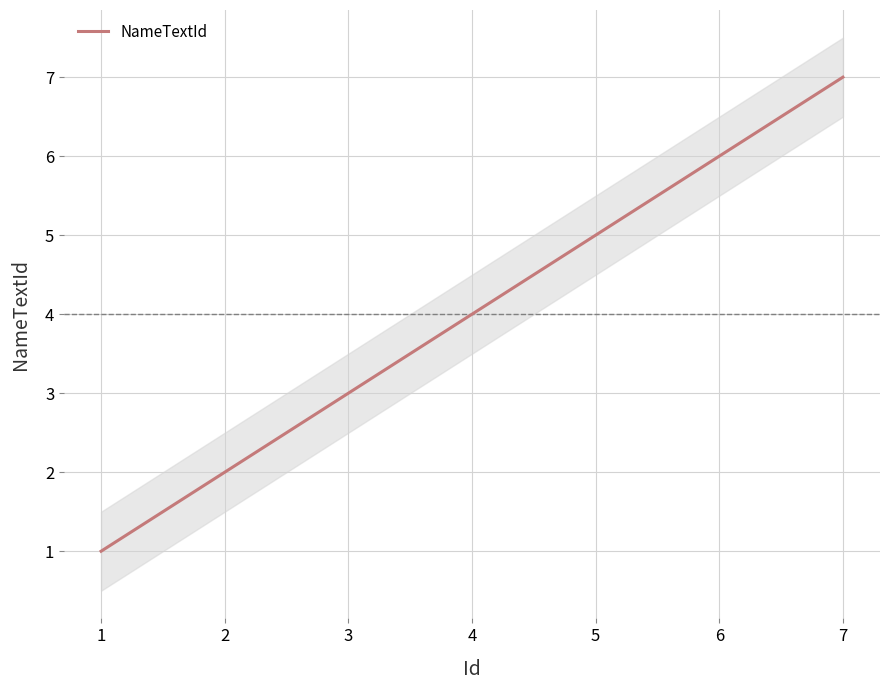

Does the chart display data point markers on the line(s)?

No